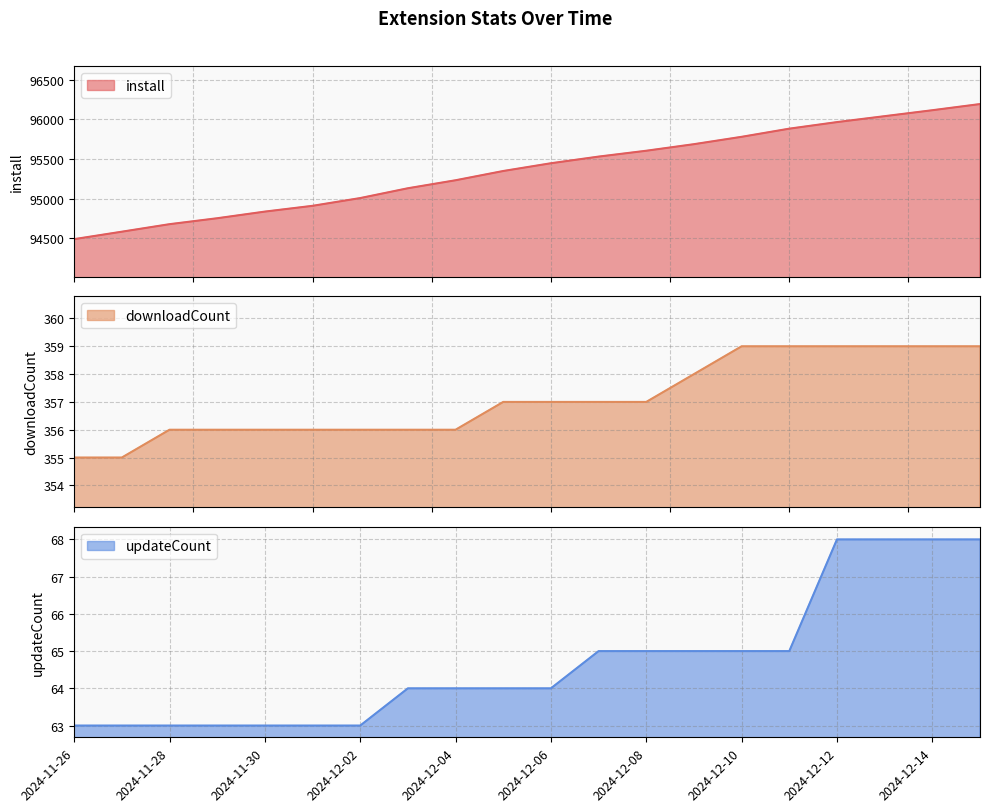

Rank the categories by downloadCount value from lowest to highest.

2024-11-26, 2024-11-27, 2024-11-28, 2024-11-29, 2024-11-30, 2024-12-01, 2024-12-02, 2024-12-03, 2024-12-04, 2024-12-05, 2024-12-06, 2024-12-07, 2024-12-08, 2024-12-09, 2024-12-10, 2024-12-11, 2024-12-12, 2024-12-13, 2024-12-14, 2024-12-15